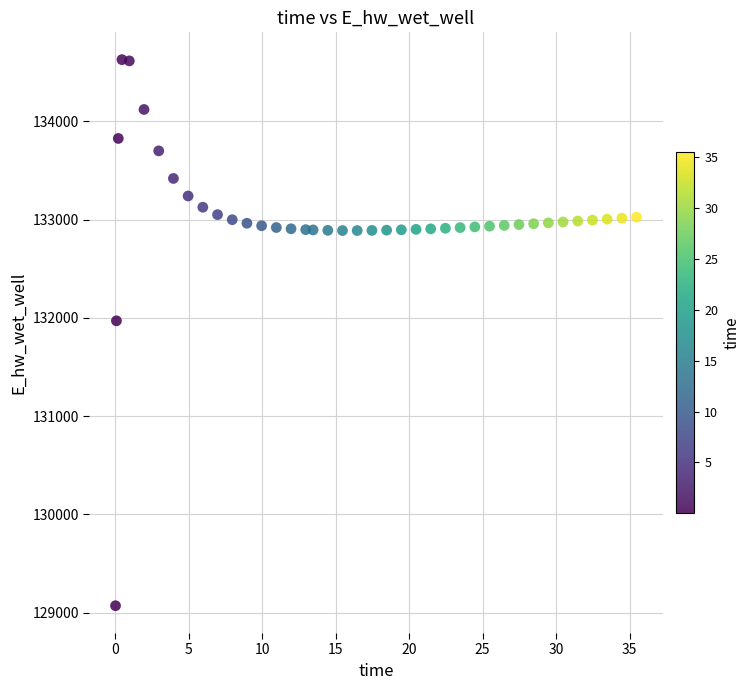

What Y value in the scatter plot is closest to 131850?

131970.9